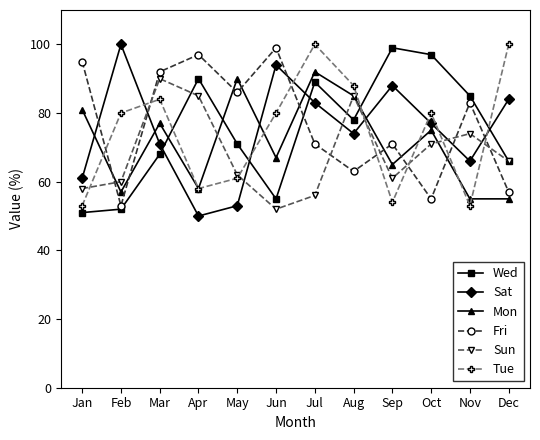

What is the minimum value shown in the chart?

50